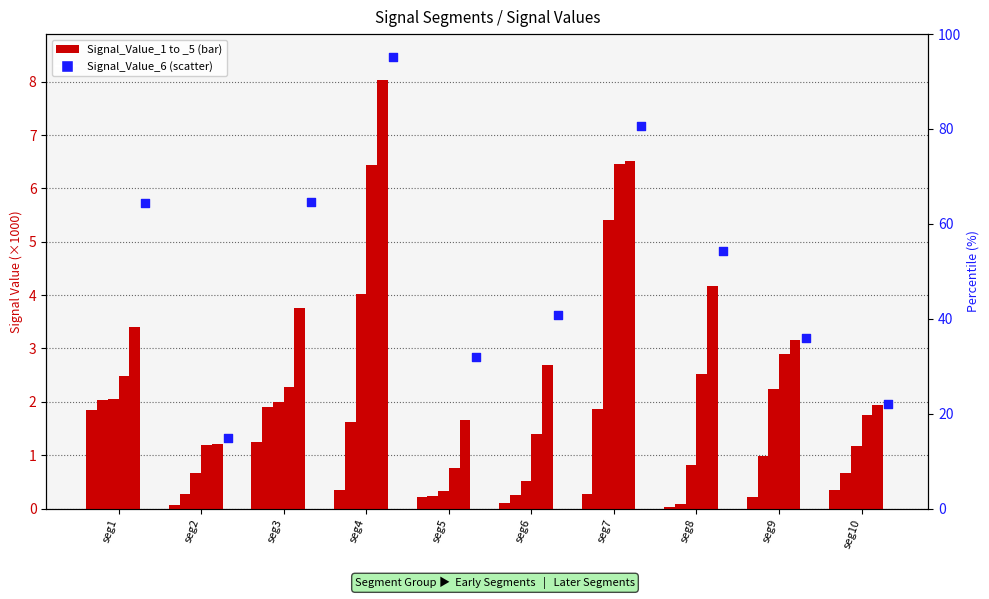

Is the value of Signal_Value_1 at seg5 greater than the value of Signal_Value_4 at seg9?

No